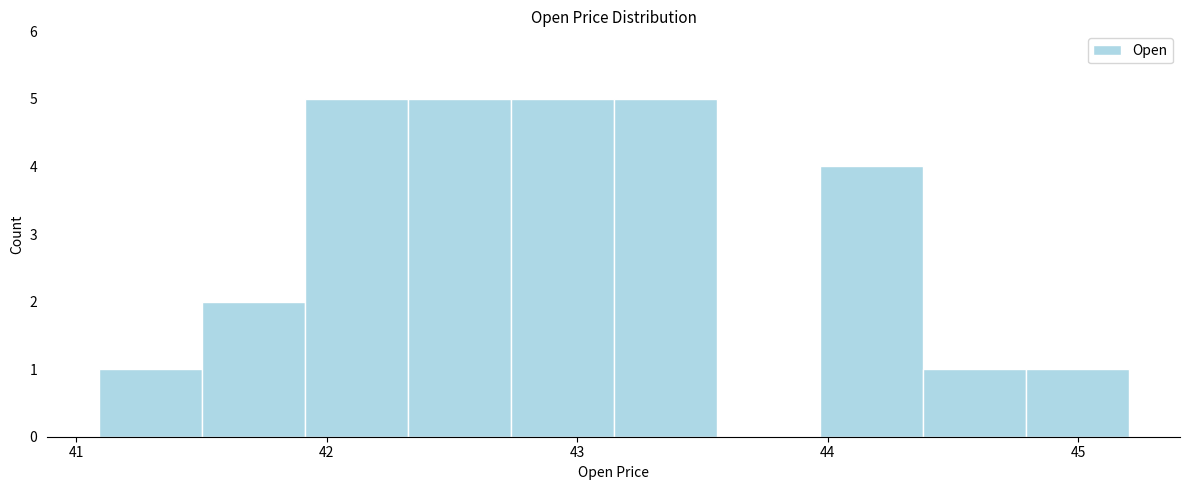

Reading left to right, list every bar in this chart as the range it spans on the x-axis followed by its height. Neither the bar edges nor the heights are printed on the chart, so give them approximately, as read against the axes.

41.1 to 41.5: 1
41.5 to 41.9: 2
41.9 to 42.3: 5
42.3 to 42.7: 5
42.7 to 43.1: 5
43.1 to 43.6: 5
43.6 to 44.0: 0
44.0 to 44.4: 4
44.4 to 44.8: 1
44.8 to 45.2: 1